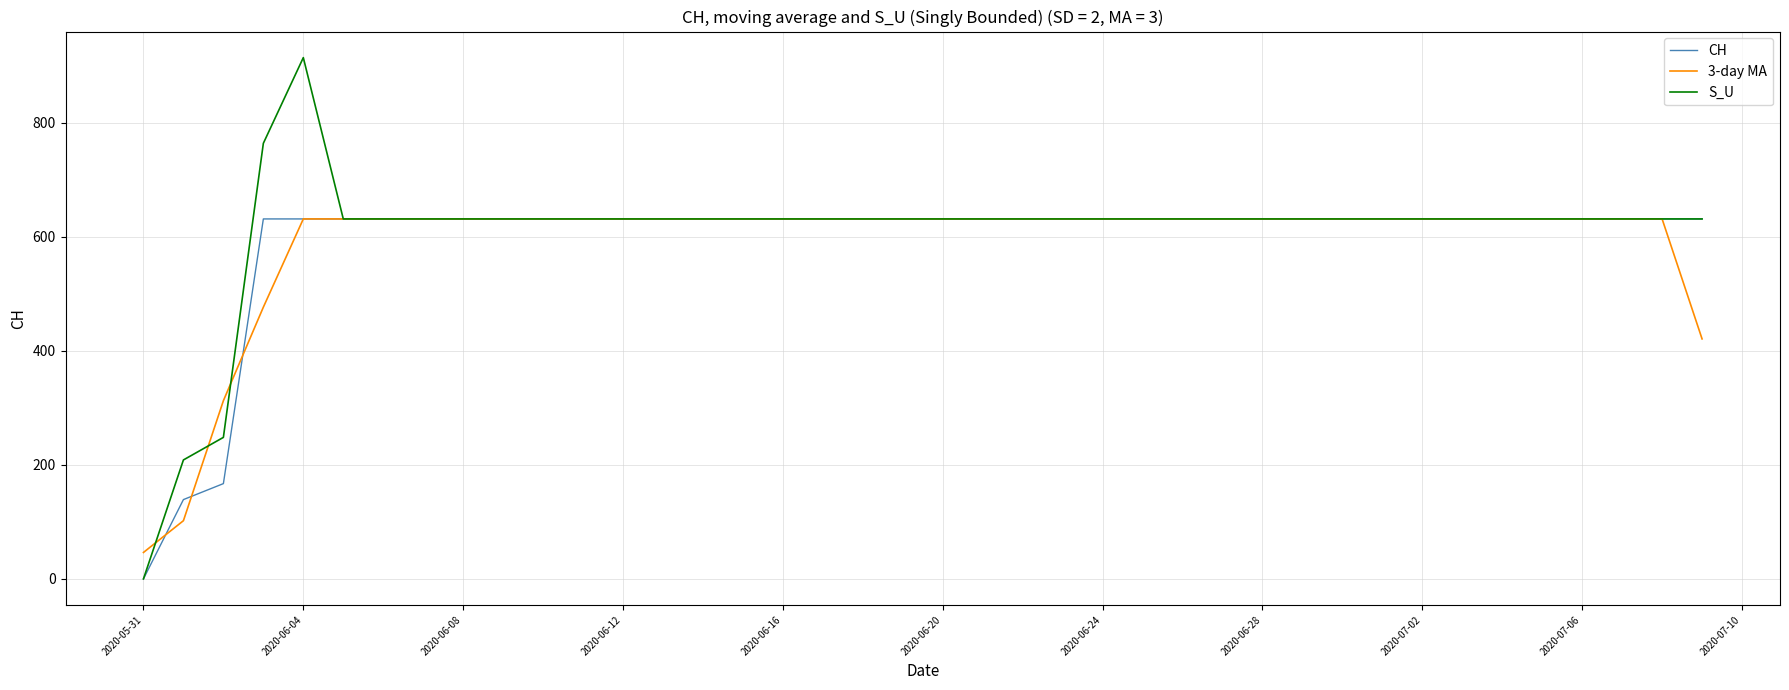

Which series has the largest range (max minus min)?

S_U